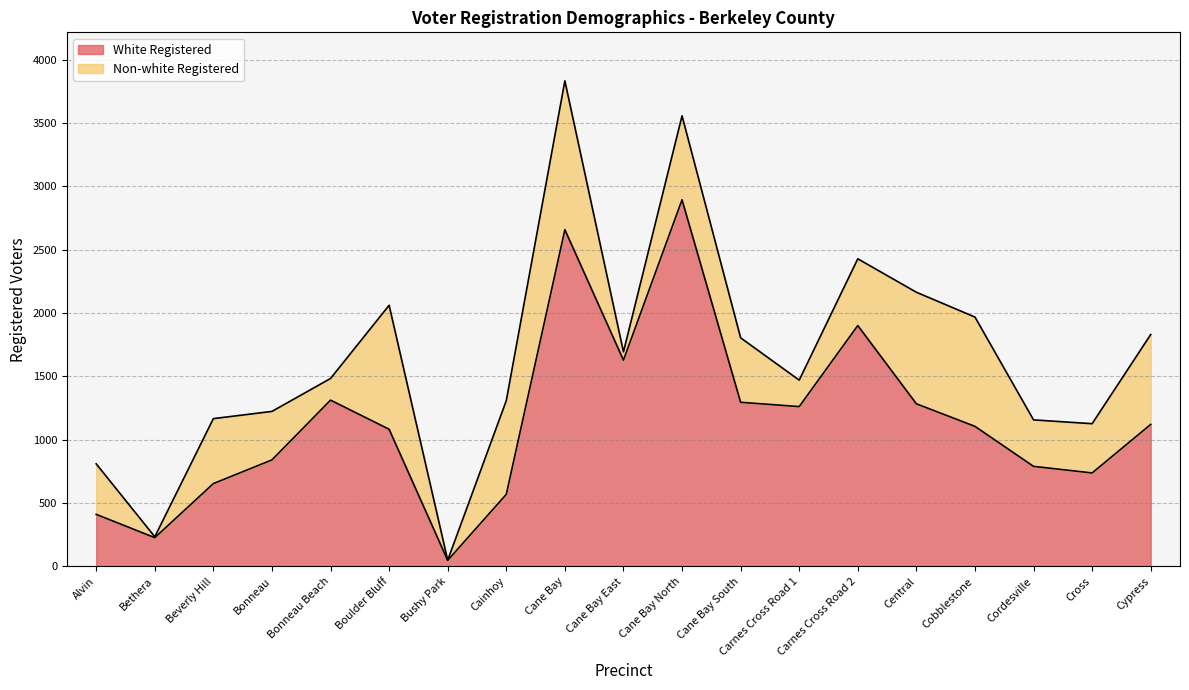

What is the change in value from Alvin to Cordesville?

+379